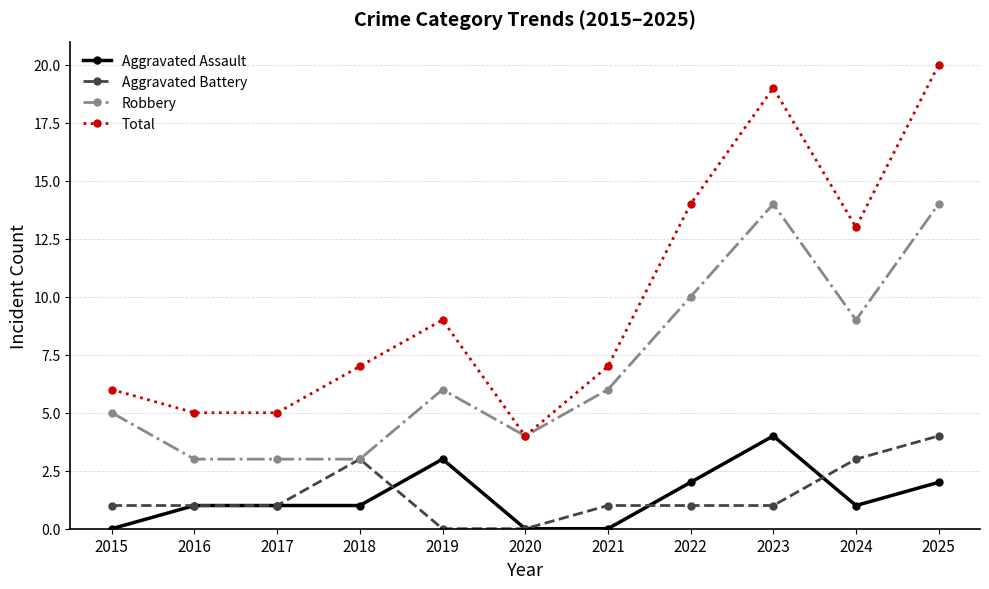

At which category does the chart reach its peak across all series?

2025